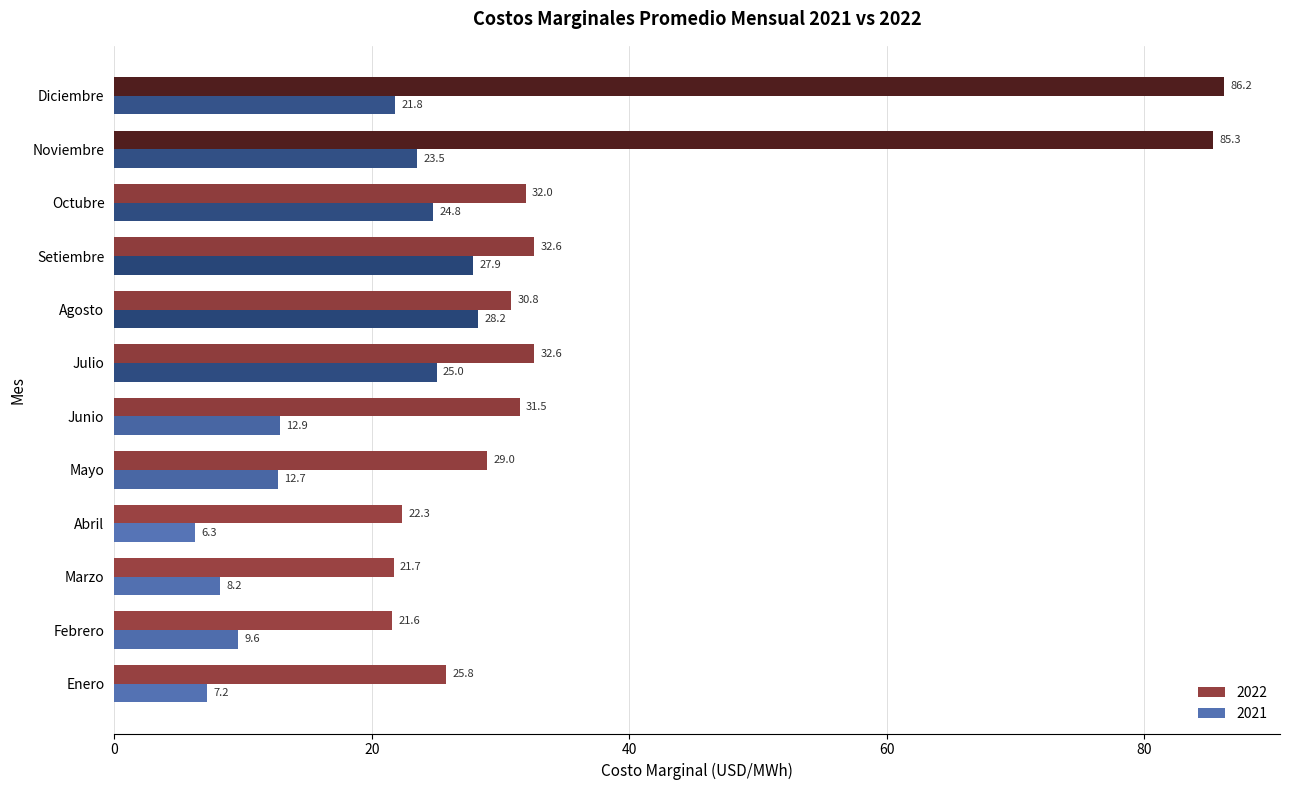

At Mayo, list the series in order from smallest to largest.

2021, 2022